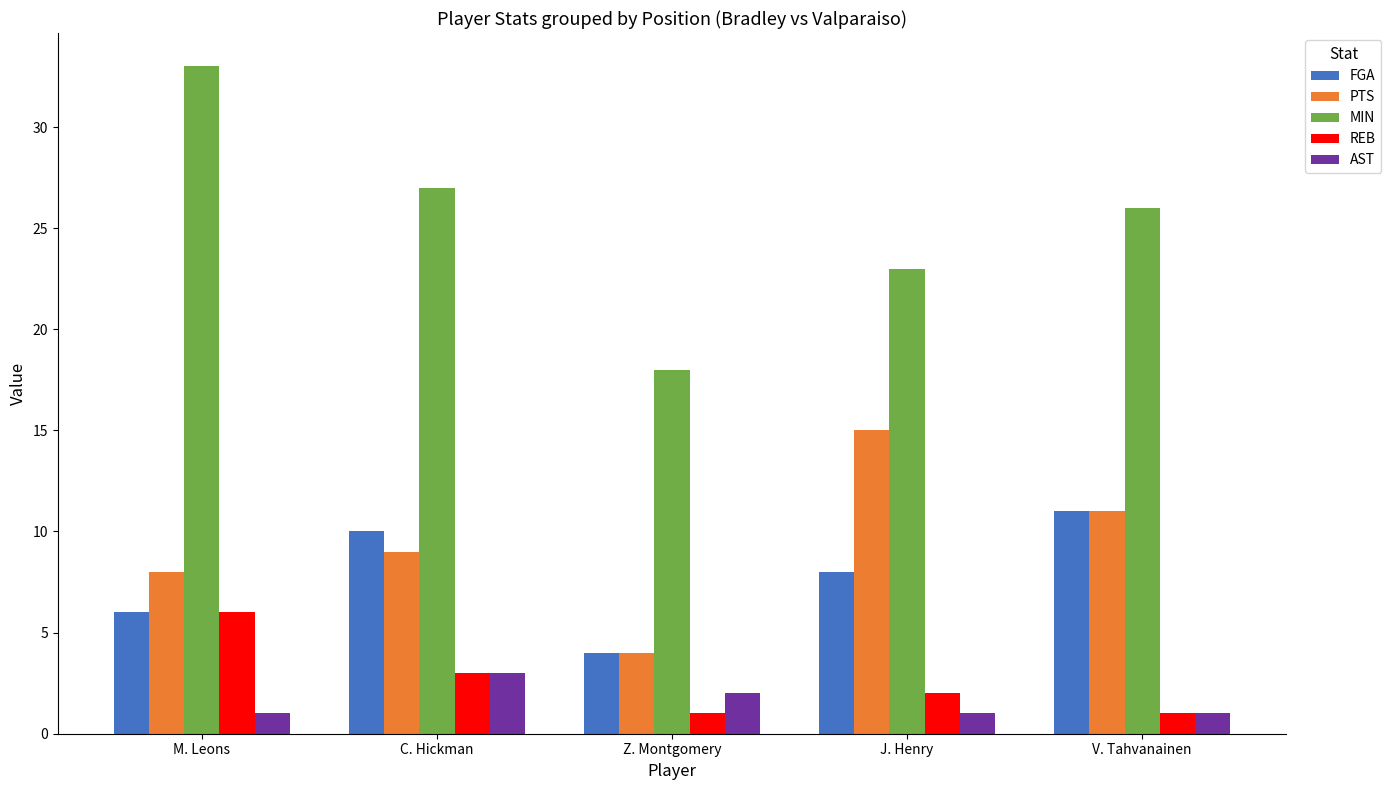

Which series has the largest range (max minus min)?

MIN